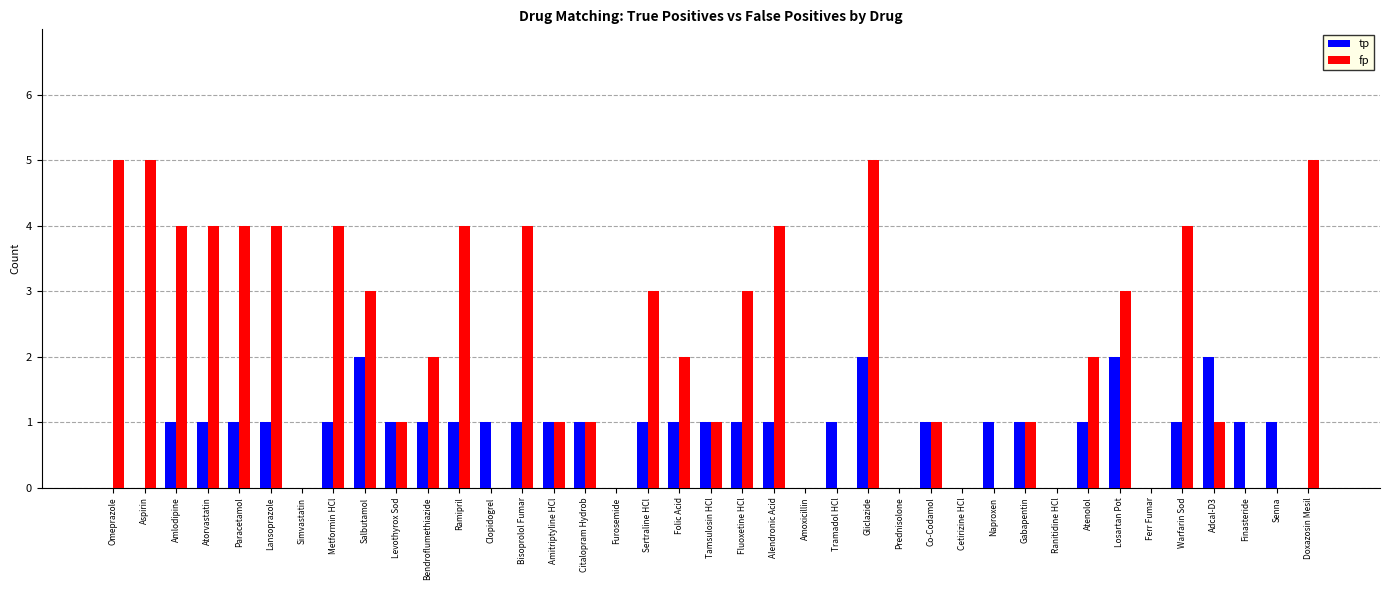

What is the sum of all fp values?

81